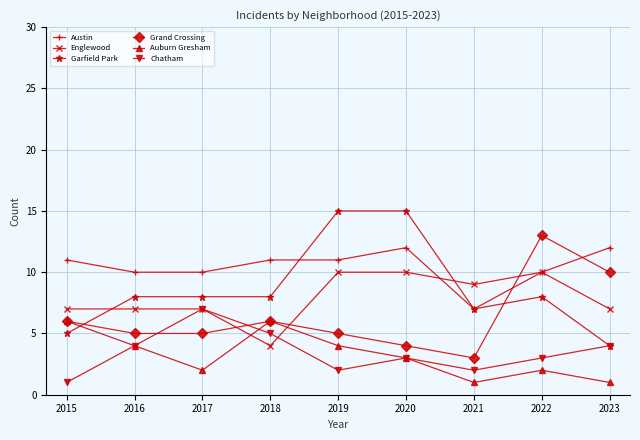

Is it true that Grand Crossing equals 2 at 2020?

False